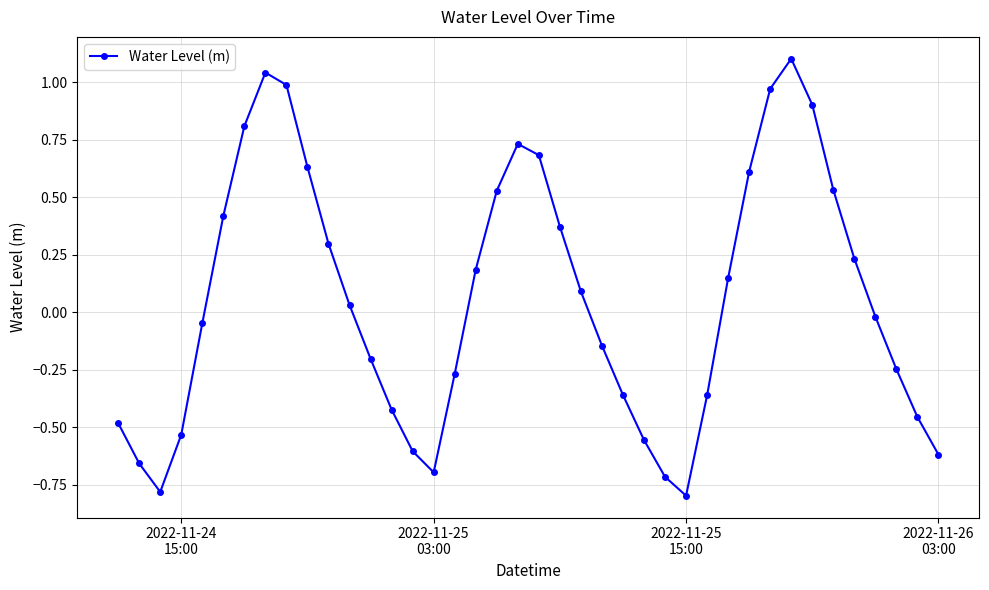

What is the maximum value shown in the chart?

1.1